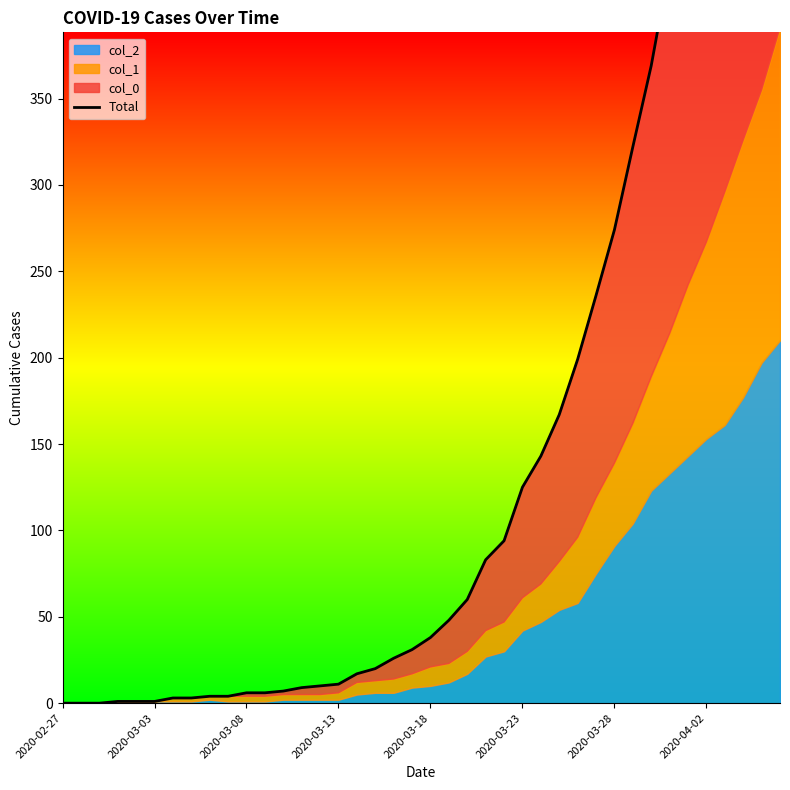

Where does the data first go above 38?

21